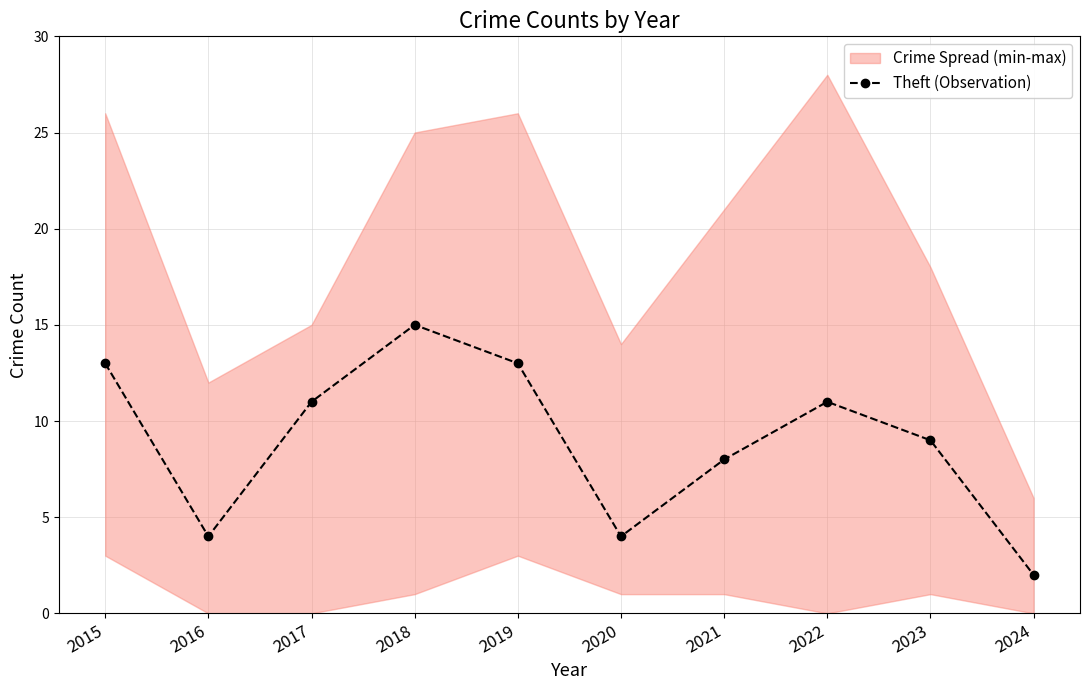

What is the value of the 8th point from the left?

11